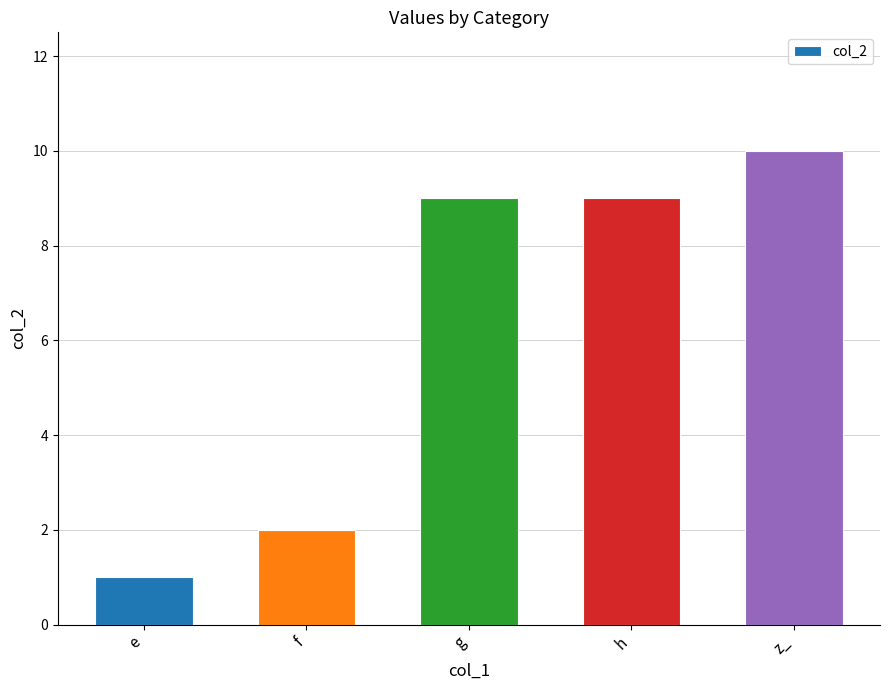

How many values are between 2 and 9?

3